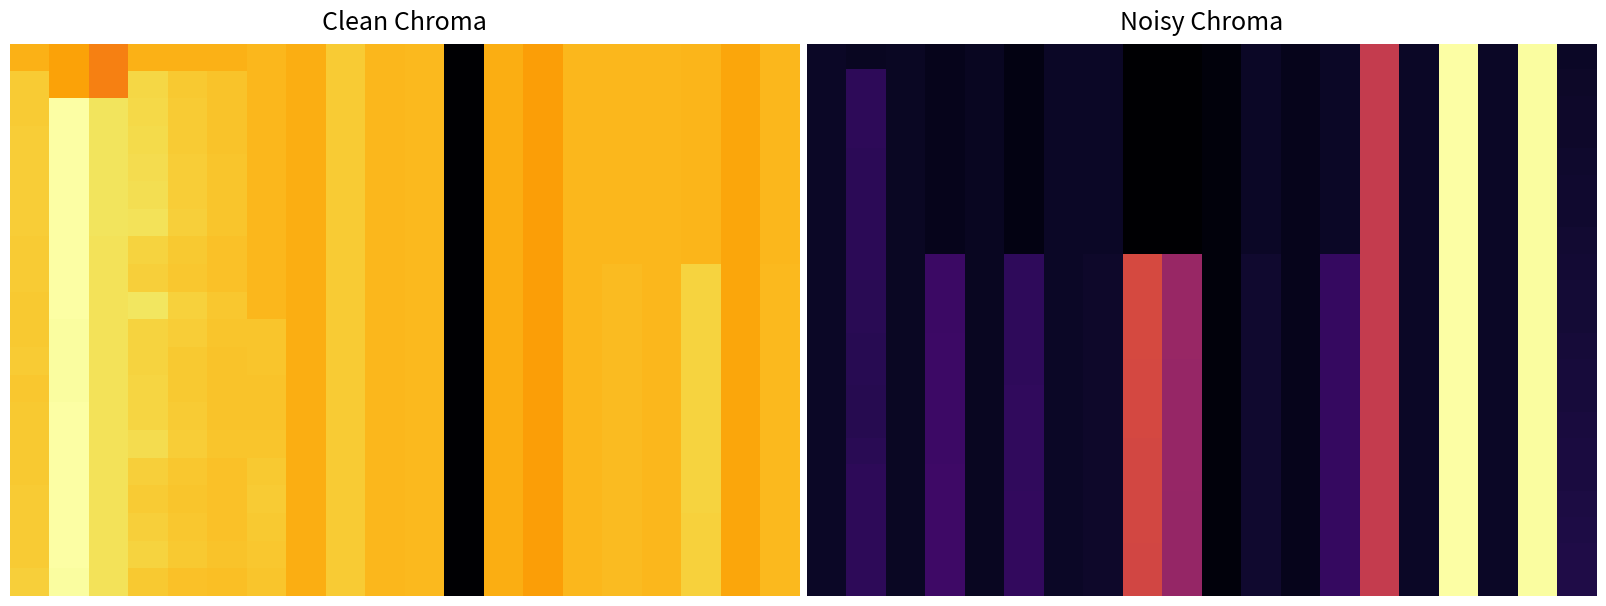

At which category does the chart reach its peak across all series?

16